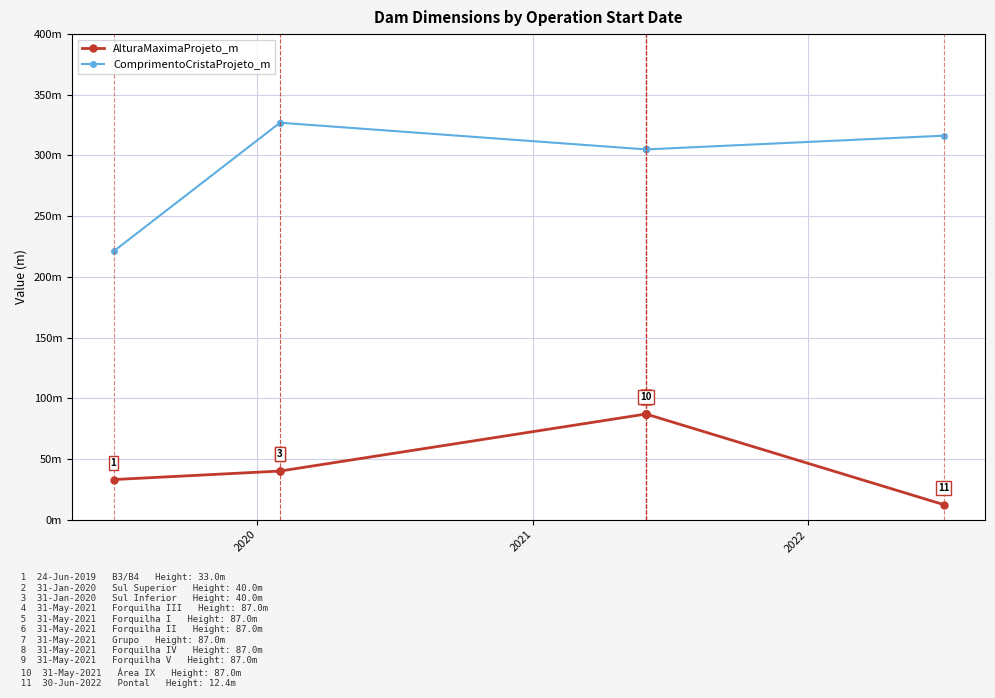

Which series has the widest spread of values?

ComprimentoCristaProjeto_m